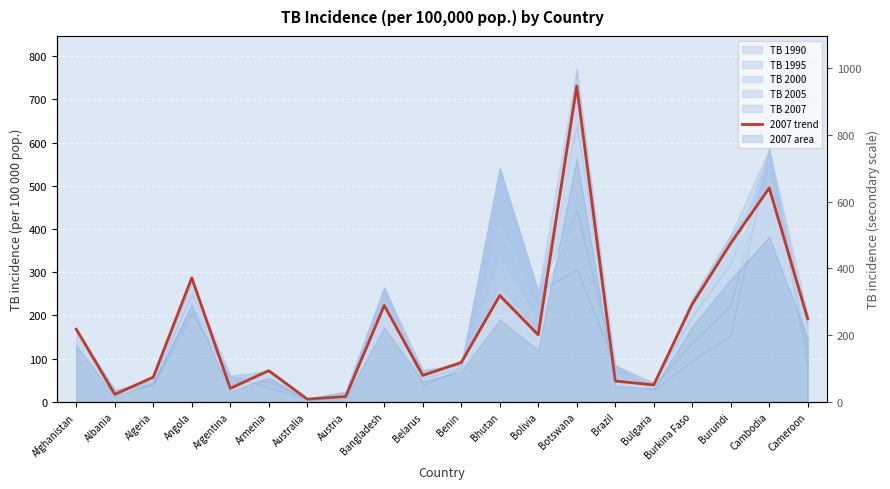

Between Austria and Algeria, which is larger?

Algeria